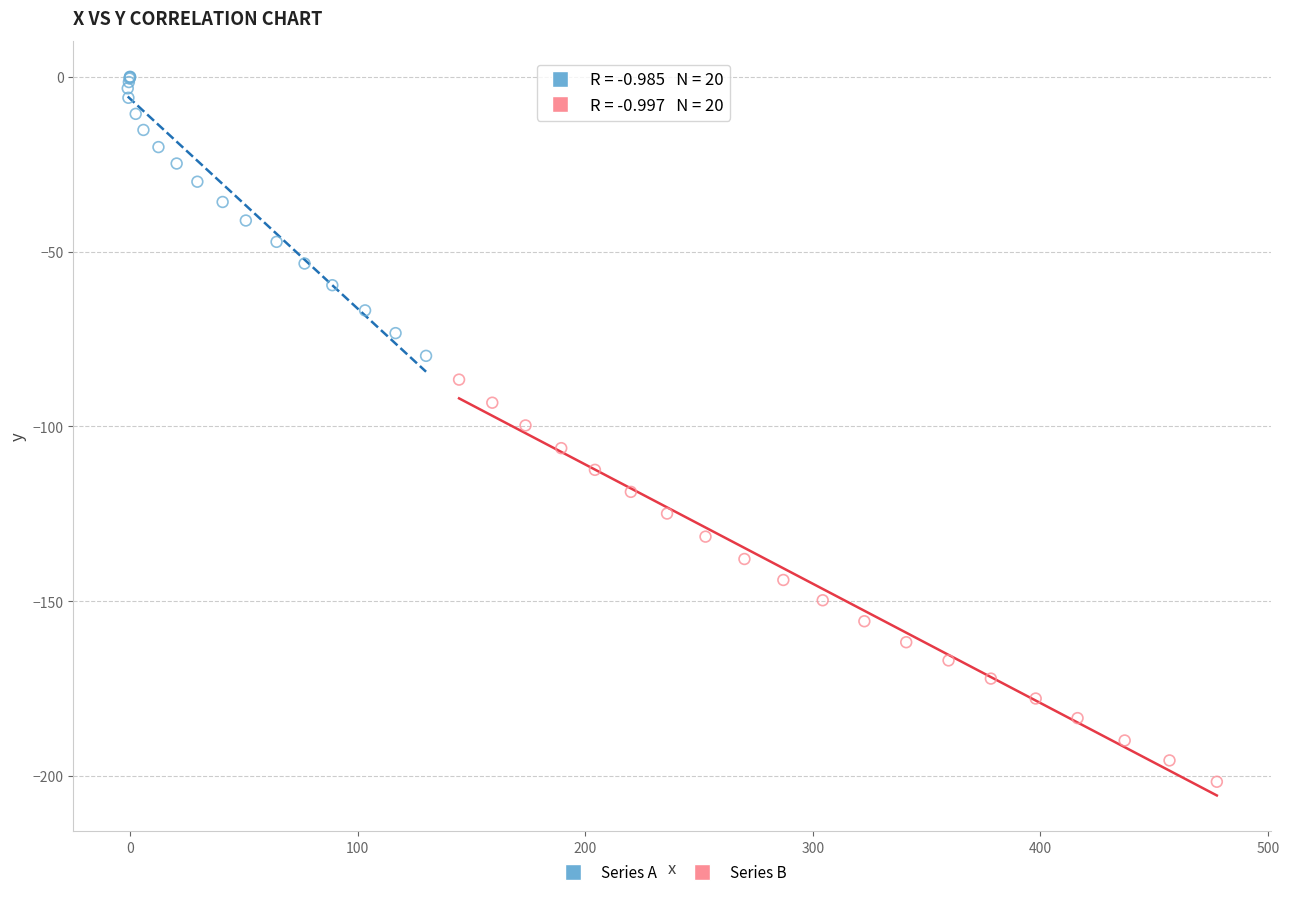

Which series has the largest Y range (max minus min)?

Series B